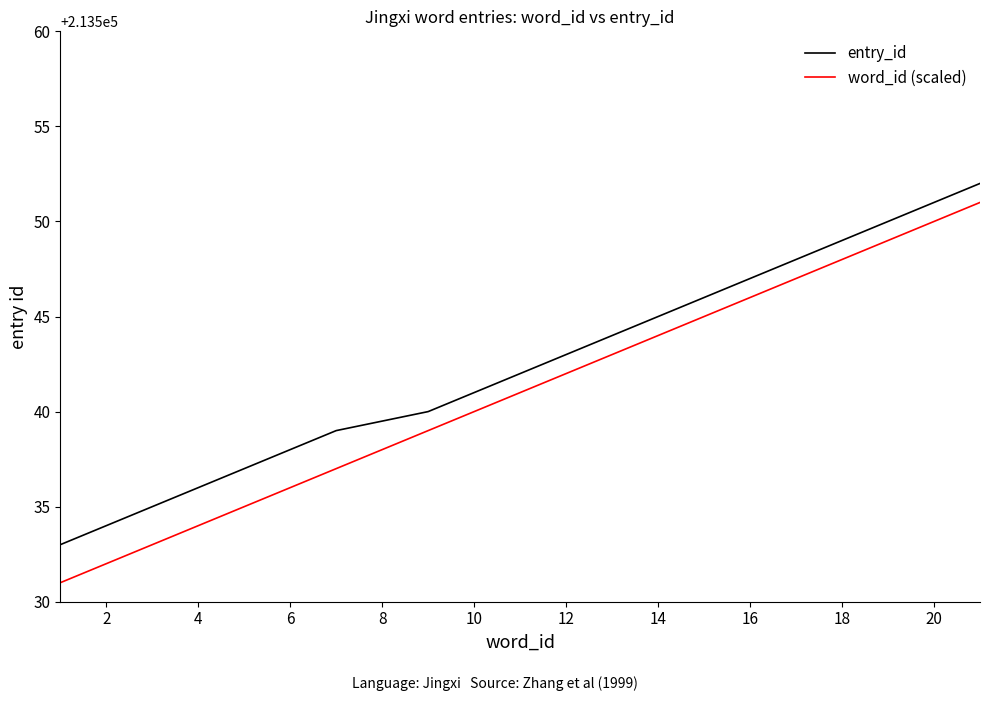

Which series has the largest range (max minus min)?

word_id (scaled)